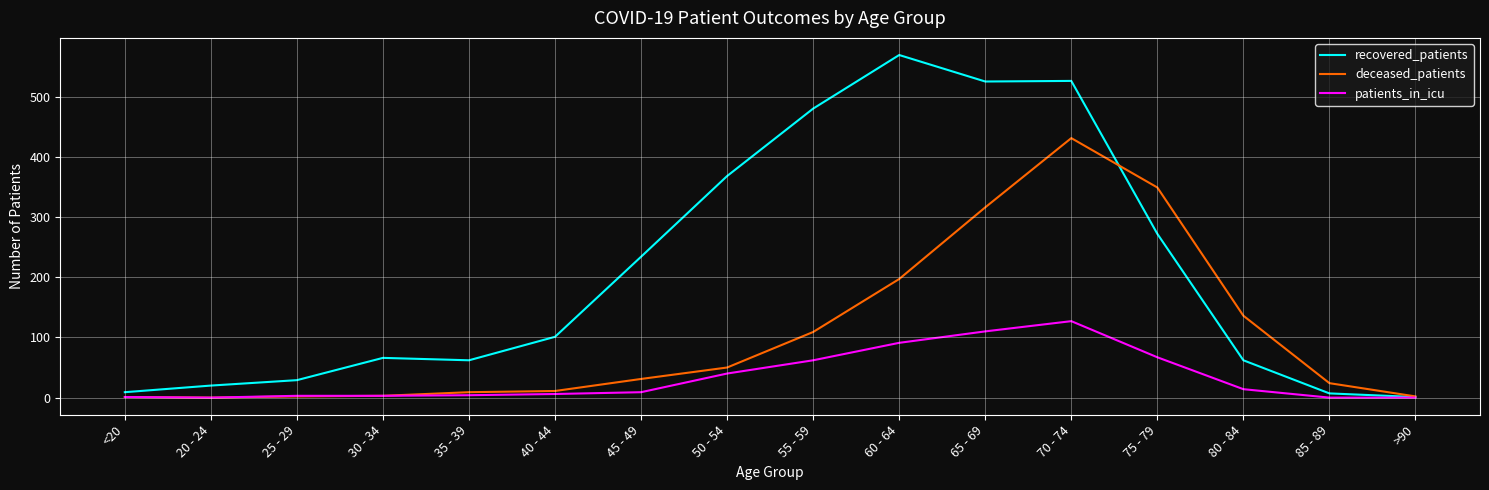

What are all the series names shown in the legend?

recovered_patients, deceased_patients, patients_in_icu